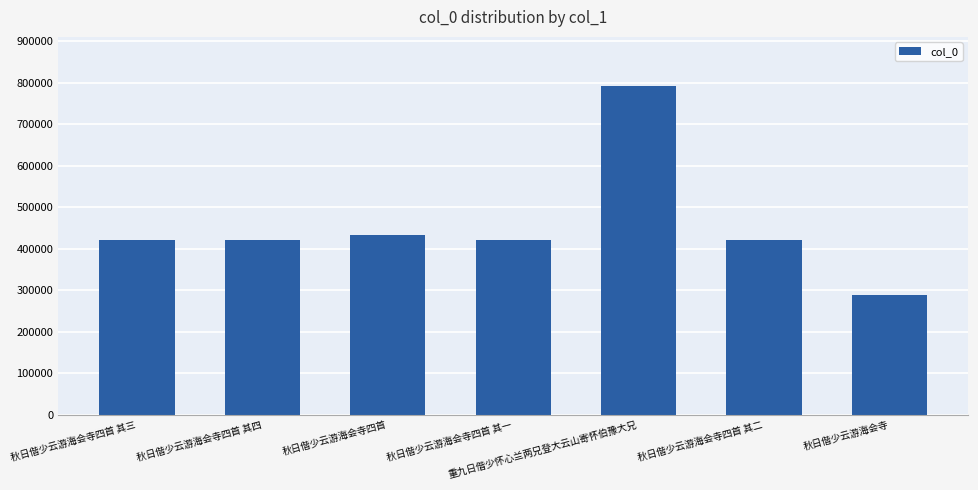

How many data points does each series have?

7